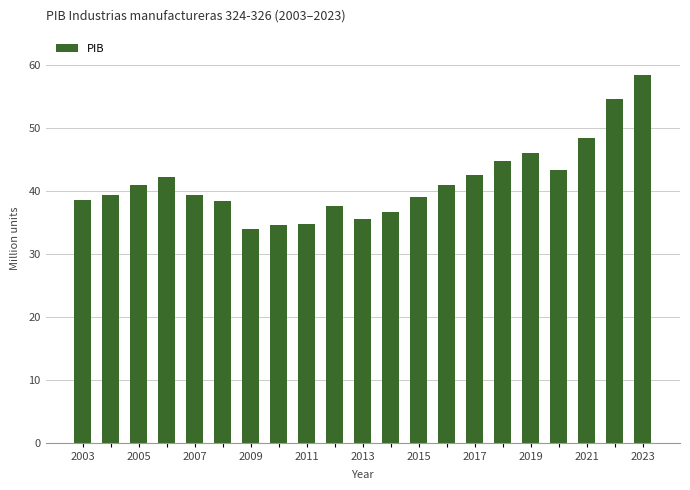

How many bars are there in total?

21